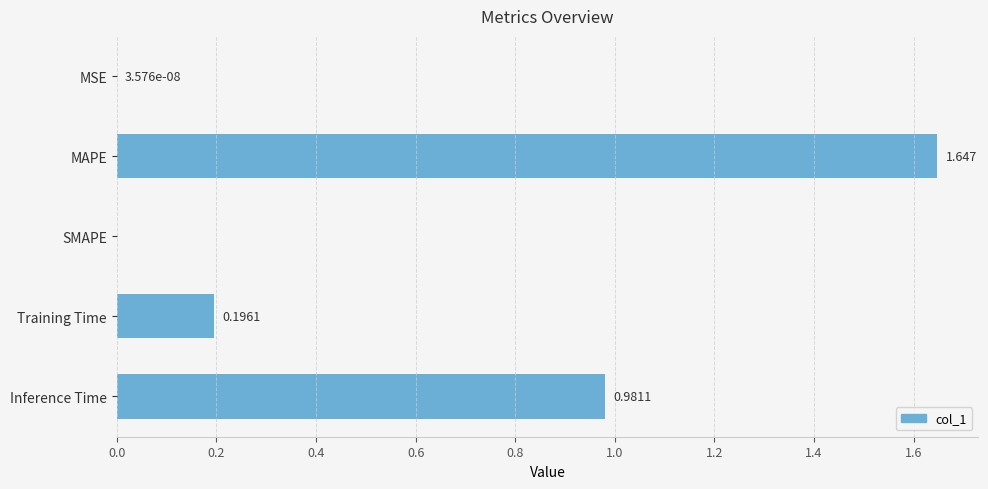

Between SMAPE and Inference Time, which is larger?

Inference Time